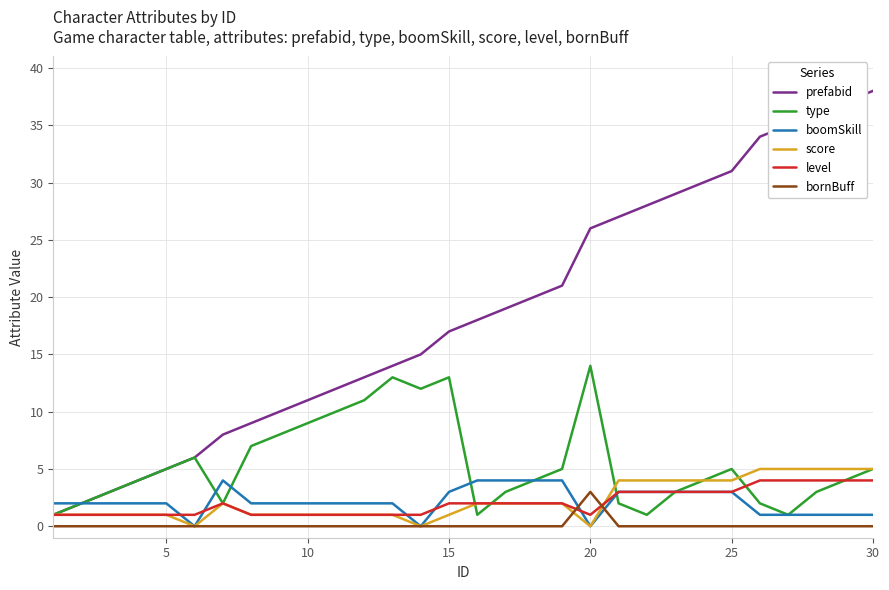

What is the highest value of the score series?

5